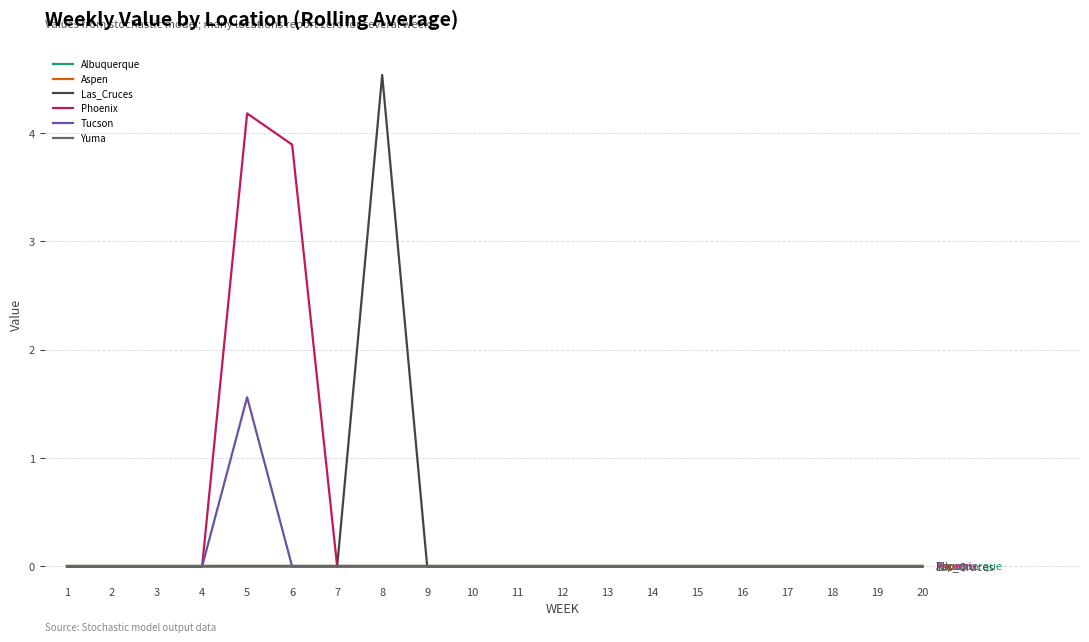

Between 2 and 17, which series saw the biggest shift?

Albuquerque